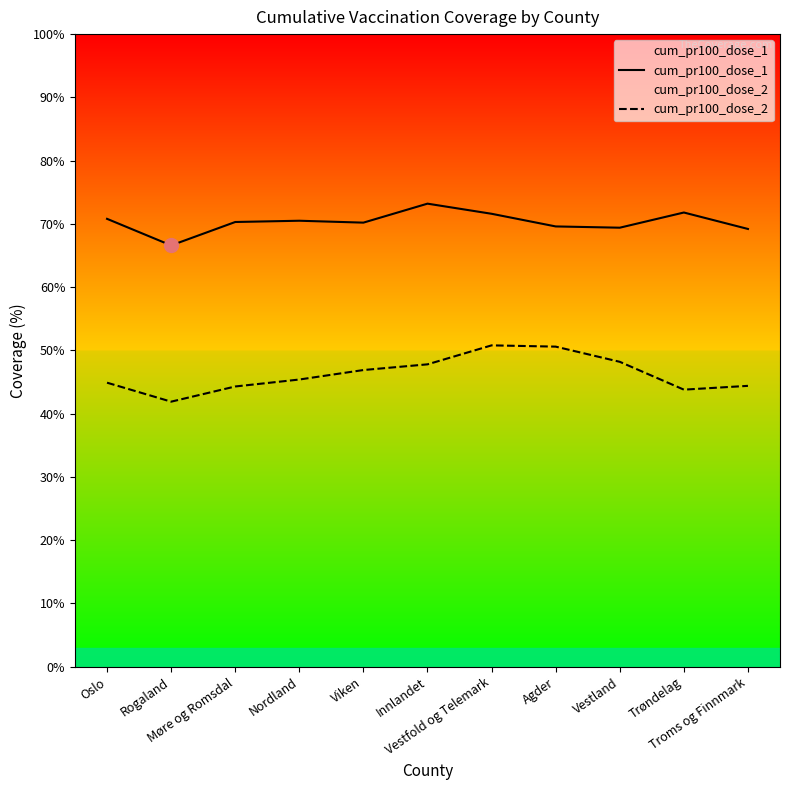

What is the total value across all series at Rogaland?

108.5